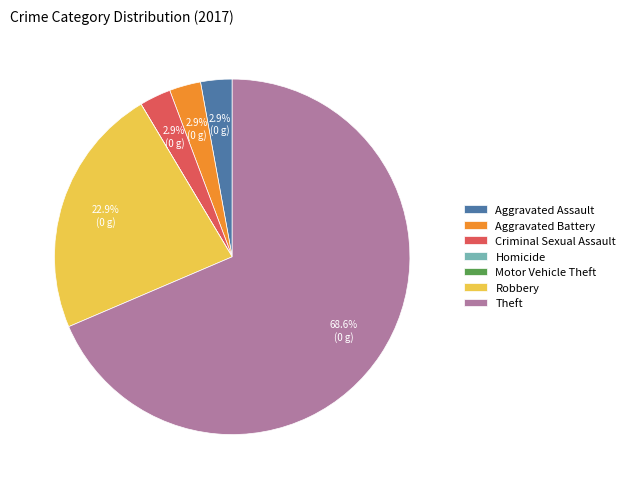

Which category has the biggest portion of the pie?

Theft